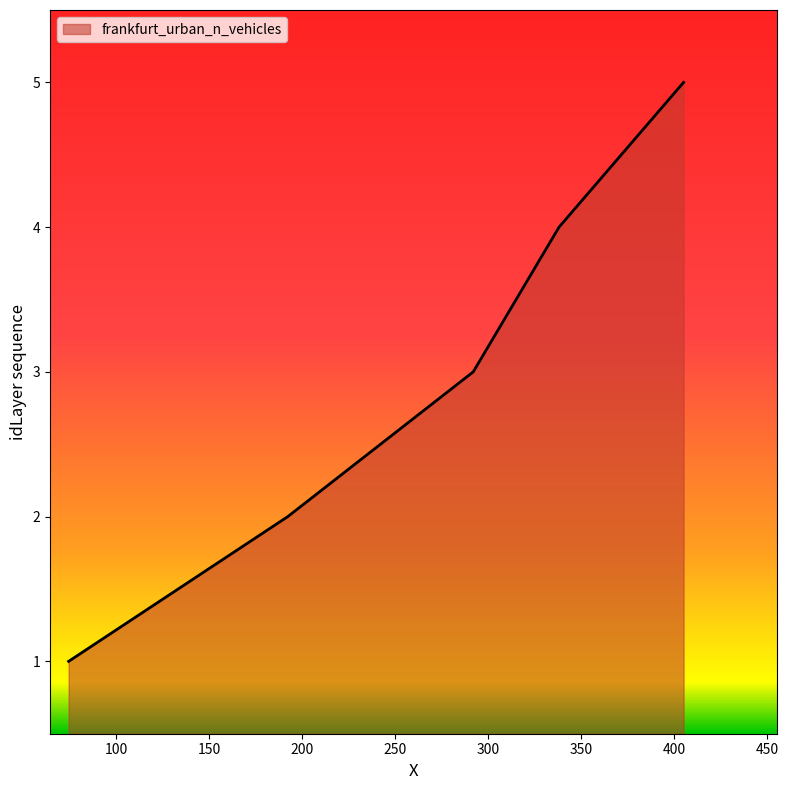

What is the difference between the maximum and minimum values?

4